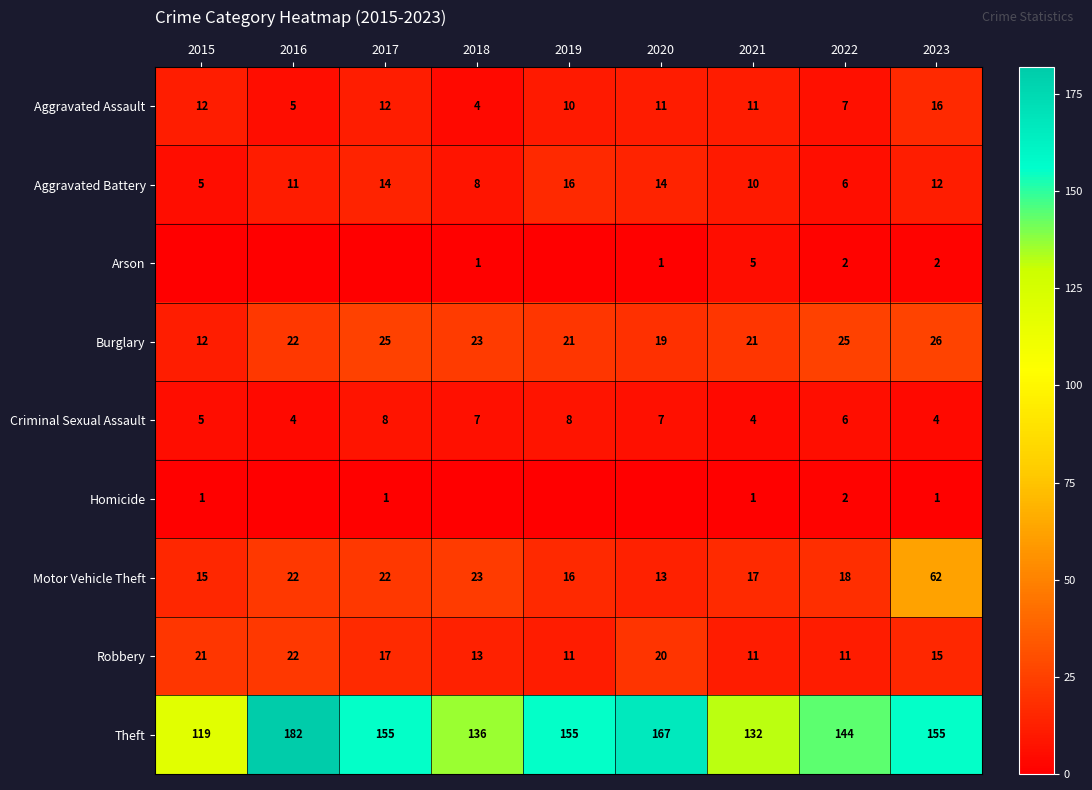

Is it true that Motor Vehicle Theft equals 23 at 2018?

True